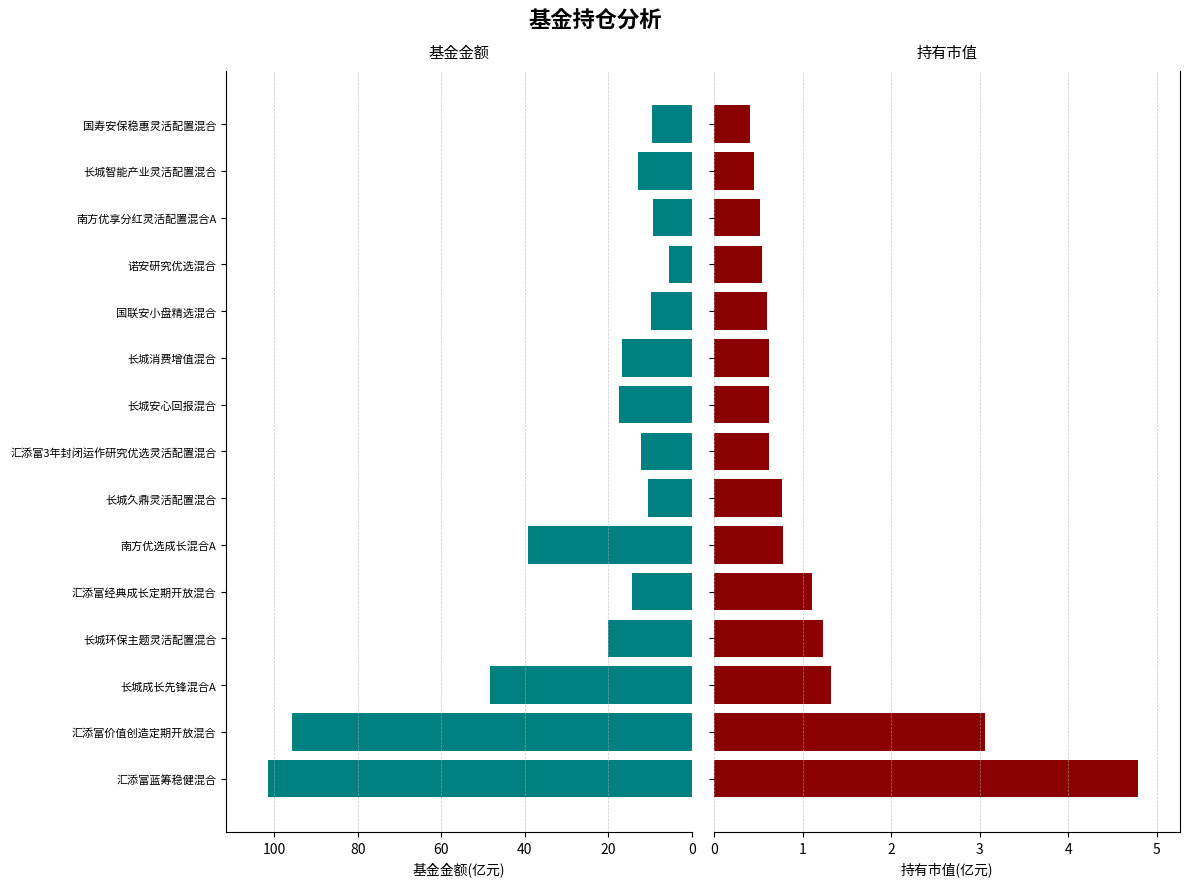

Is the value of 持有市值(亿元) at 南方优选成长混合A greater than the value of 基金金额(亿元) at 诺安研究优选混合?

No